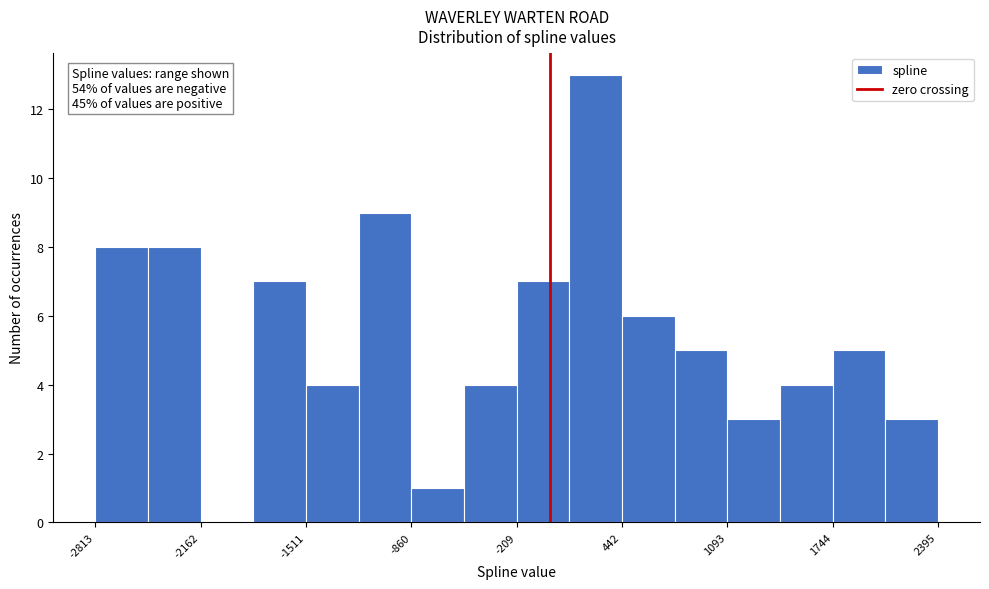

Read against the x-axis, roughly where is the centre of the tallest bar?

300